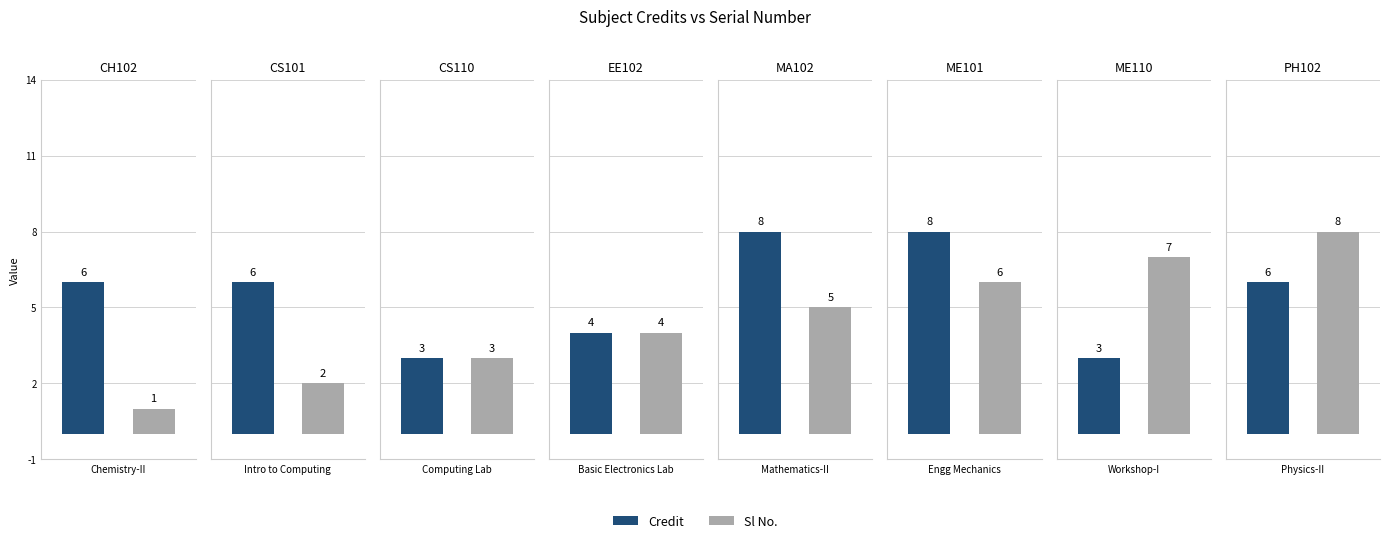

What is the average value of the Sl No. series?

4